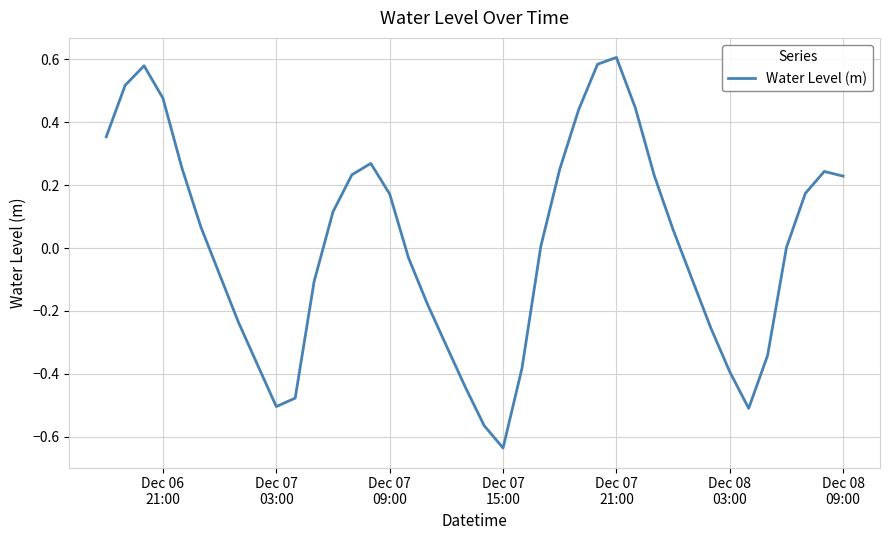

What is the difference between the maximum and minimum values?

1.2